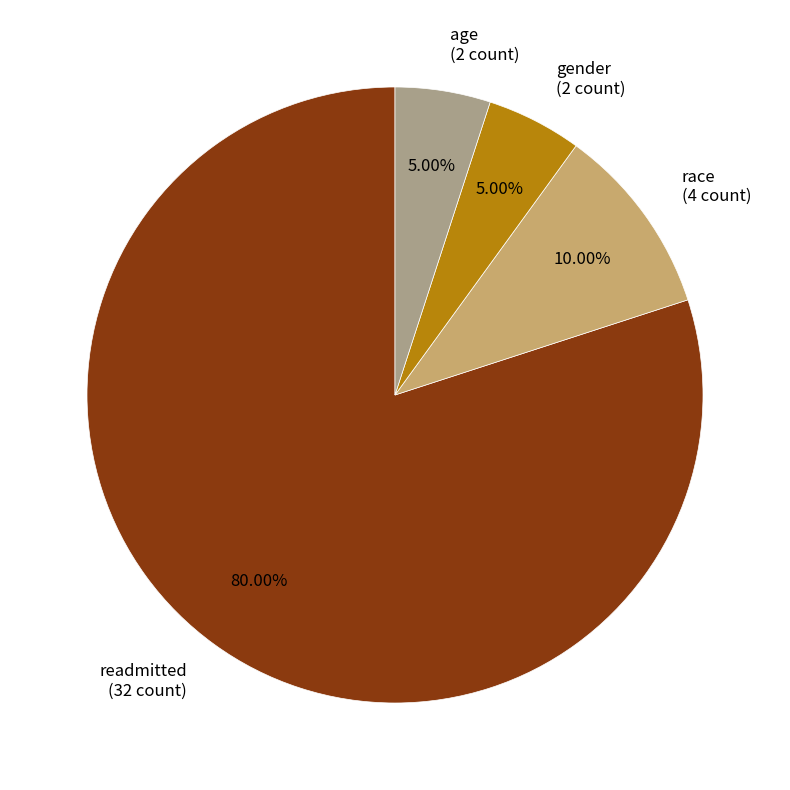

Approximately how many times larger is the value at age (2 count) compared to gender (2 count)?

1.0